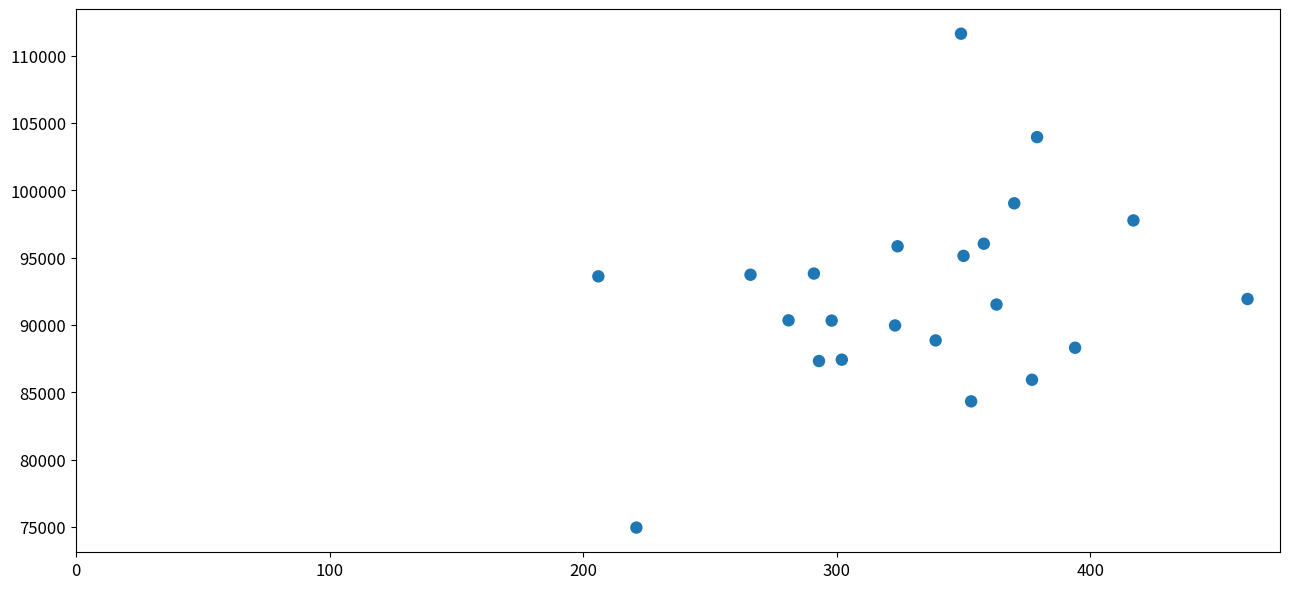

What is the range of Y values (max minus min)?

36678